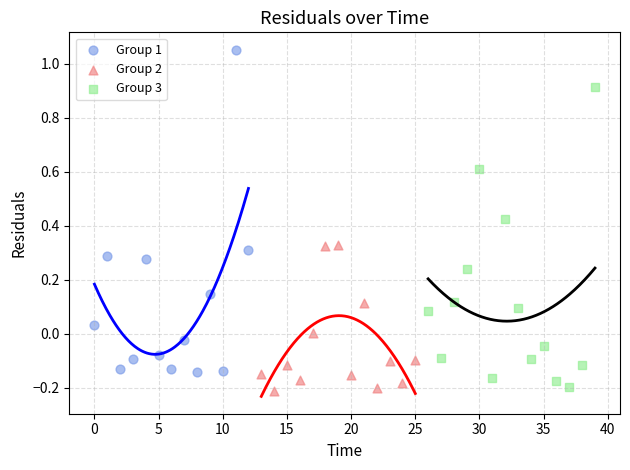

Which series contains the highest Y value?

Group 1